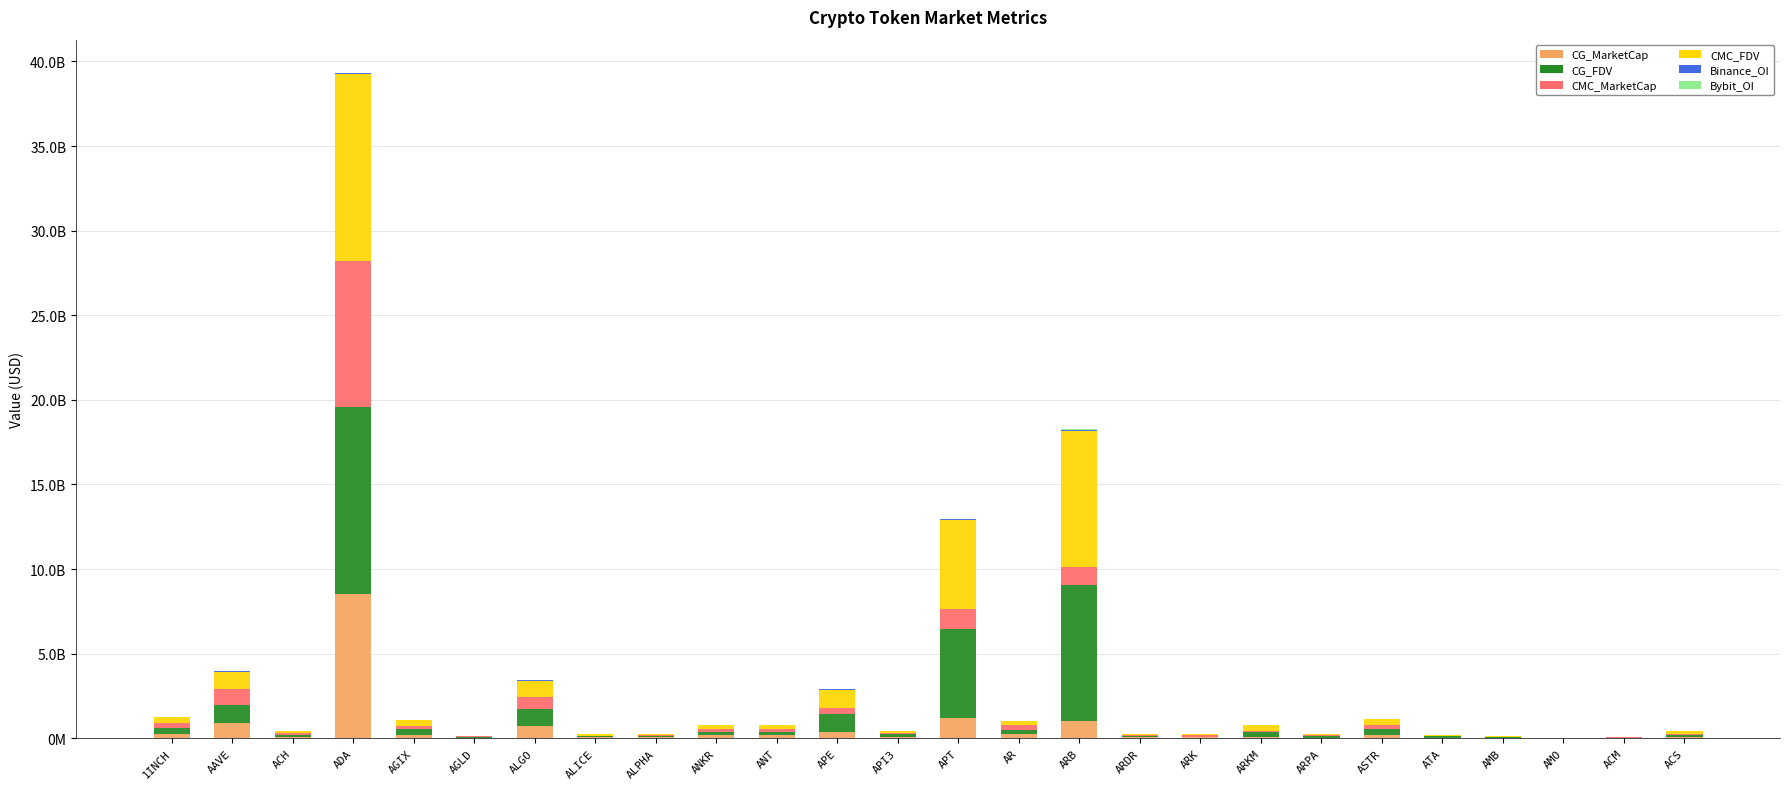

Are the bars grouped side by side (vs. stacked)?

No